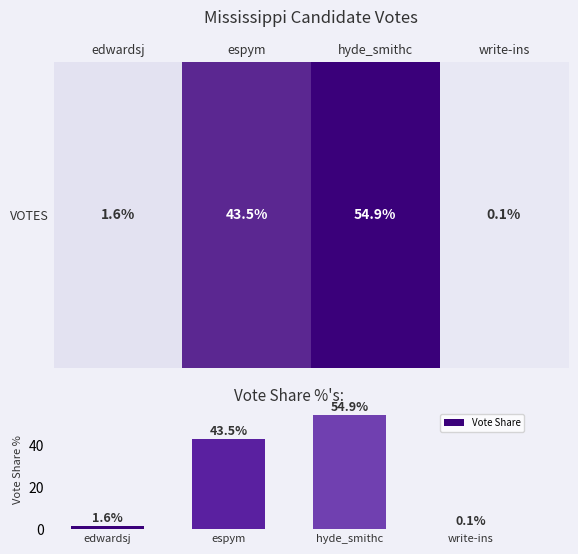

Which has a higher value, edwardsj or espym?

espym